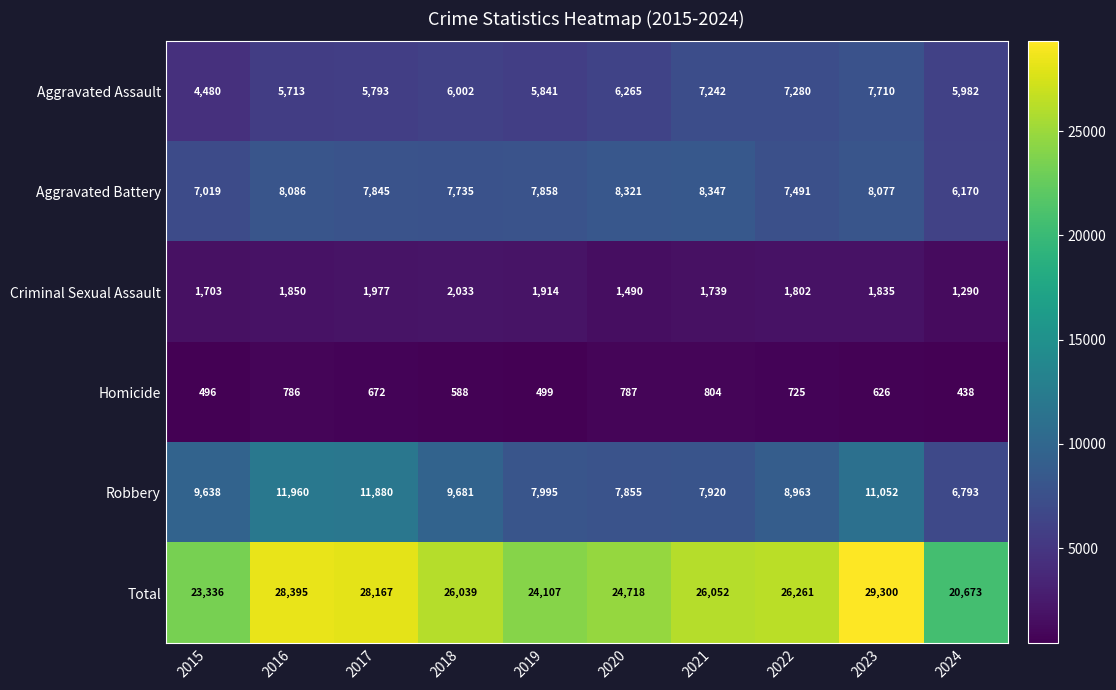

What is the sum of all Total values?

257048